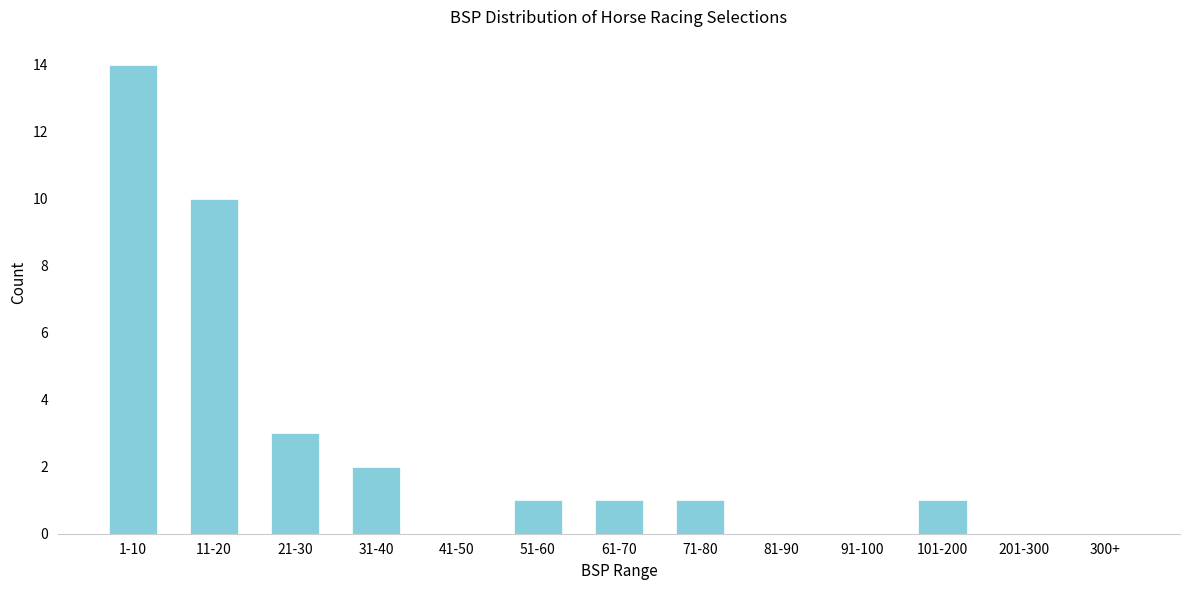

Reading left to right, extract all data points from this chart.

1-10=14	11-20=10	21-30=3	31-40=2	41-50=0	51-60=1	61-70=1	71-80=1	81-90=0	91-100=0	101-200=1	201-300=0	300+=0